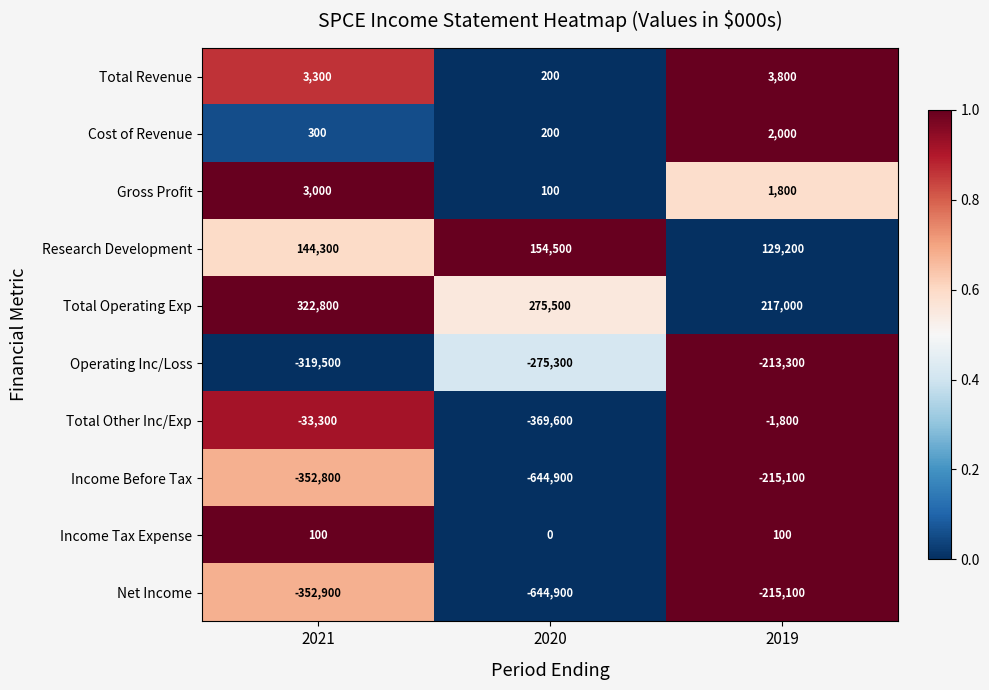

What is the difference between the highest and lowest values at 2020?

920400